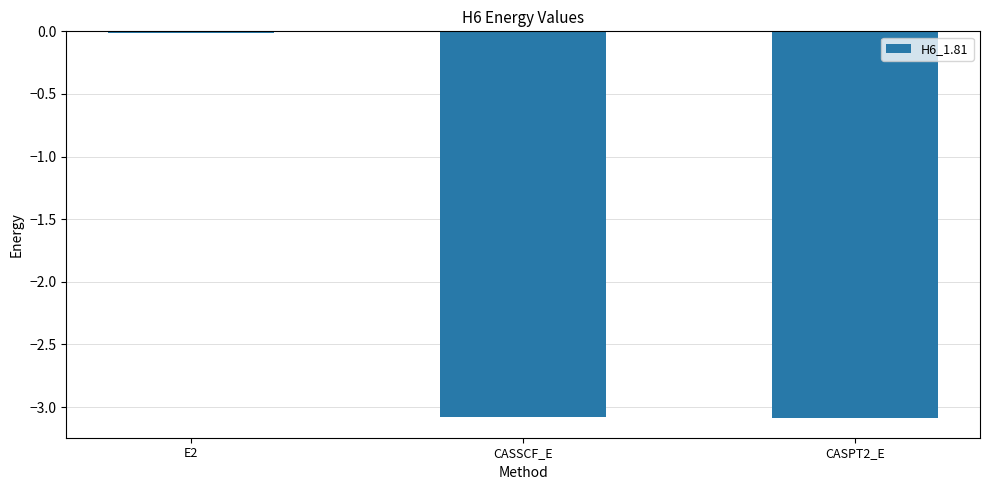

How many data points are above -3?

1